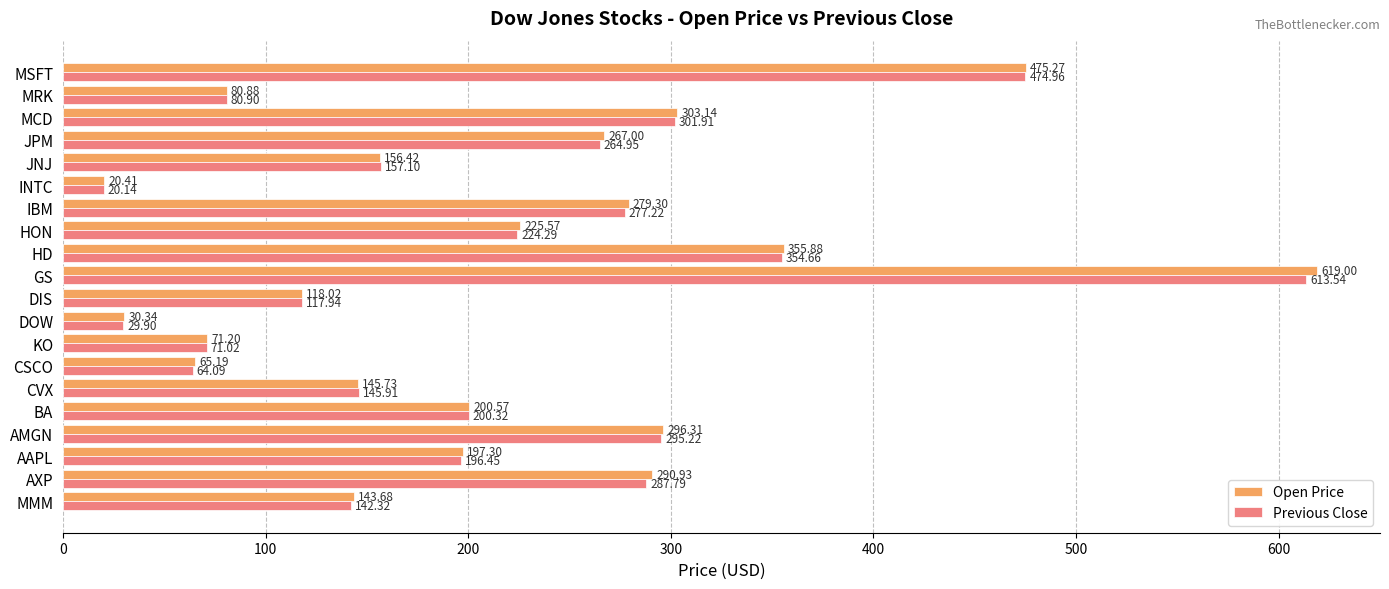

Which series has the largest range (max minus min)?

Open Price